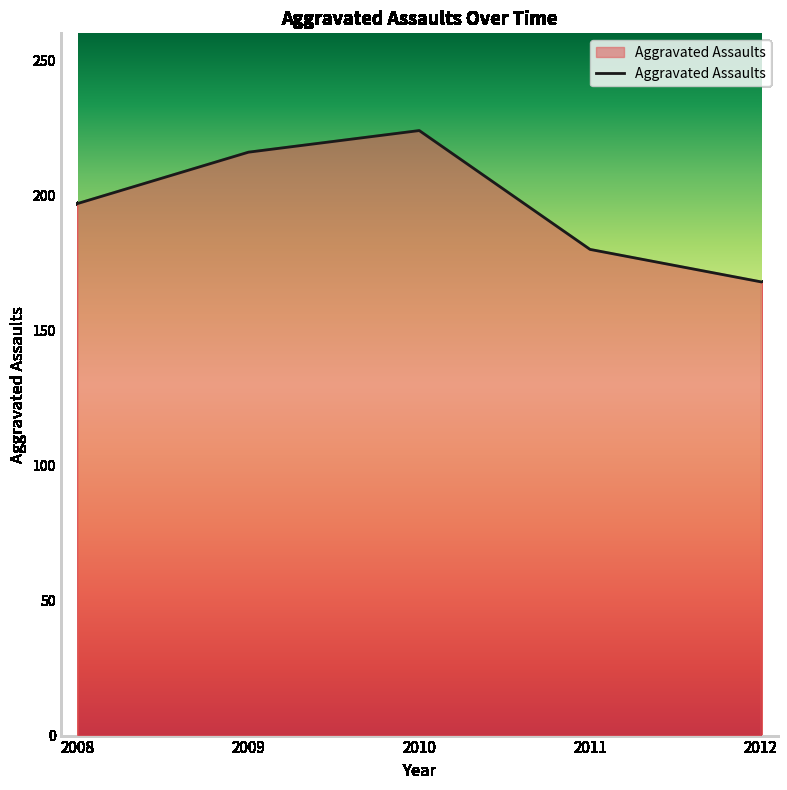

What is the change in value from 2008 to 2009?

+19